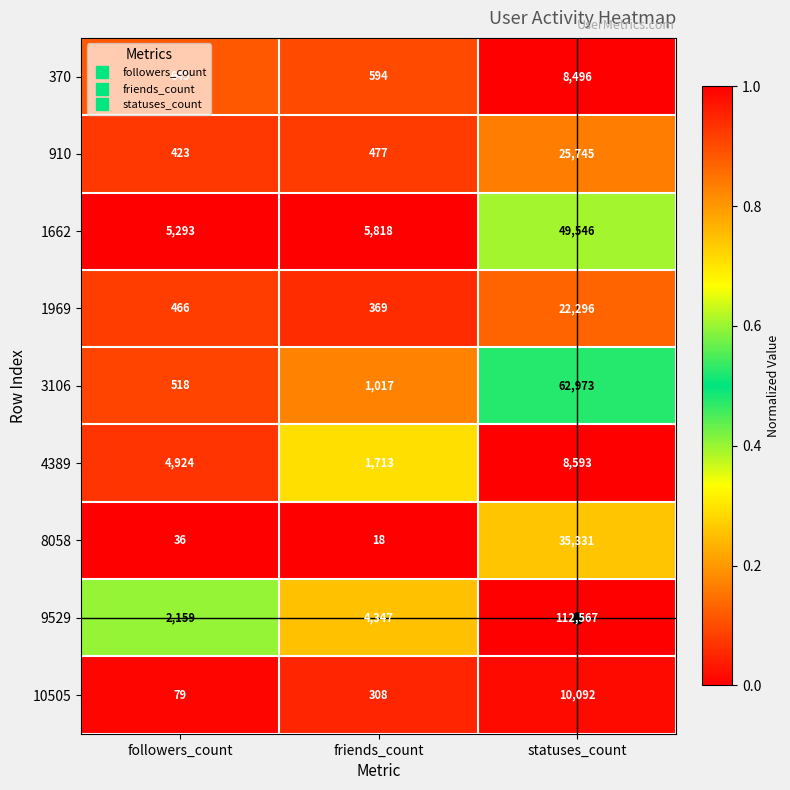

How many distinct data groups are displayed?

9